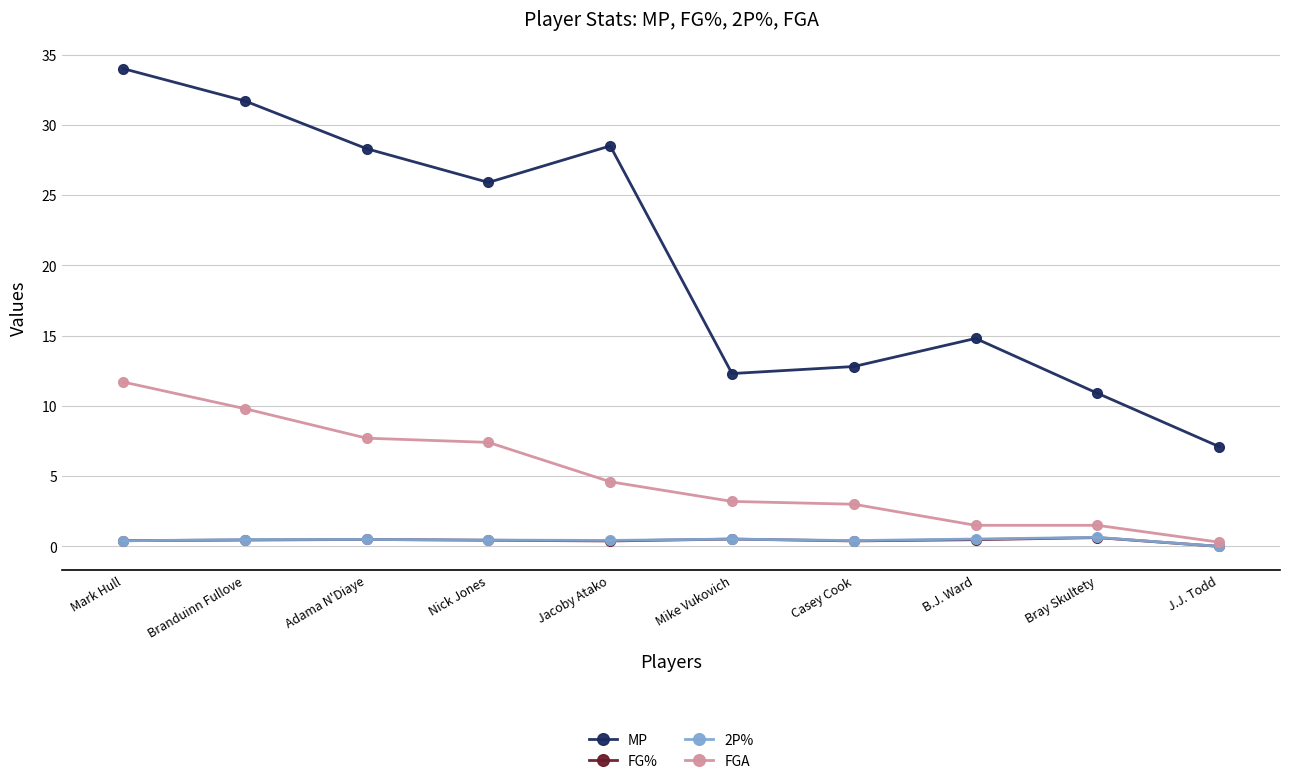

Which series changed the most between Mark Hull and Adama N'Diaye?

MP